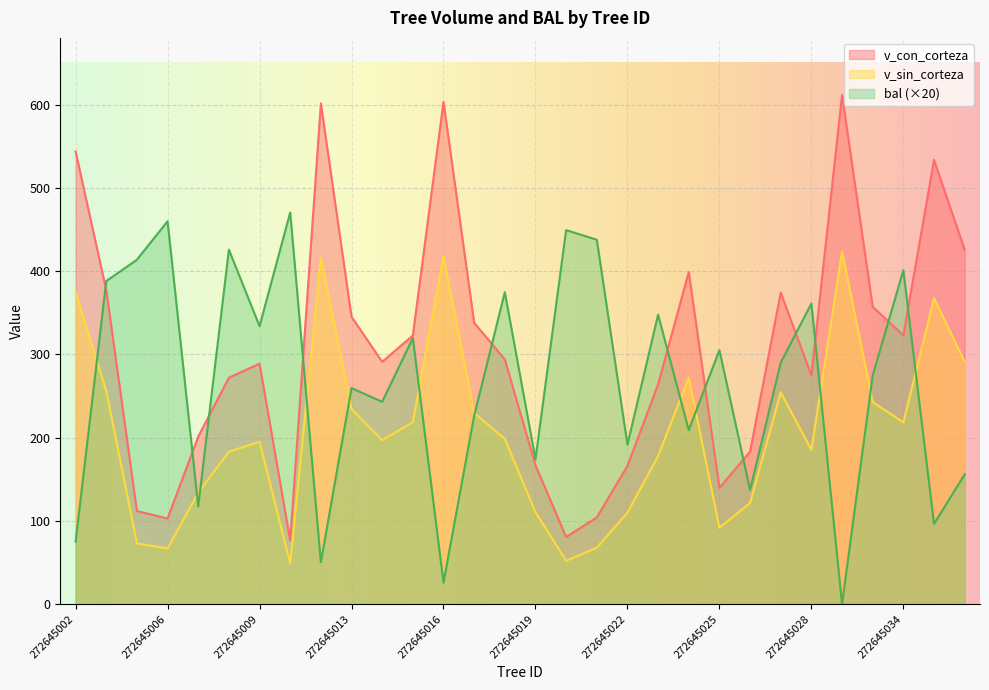

Between 272645026 and 272645019, which is larger?

272645026